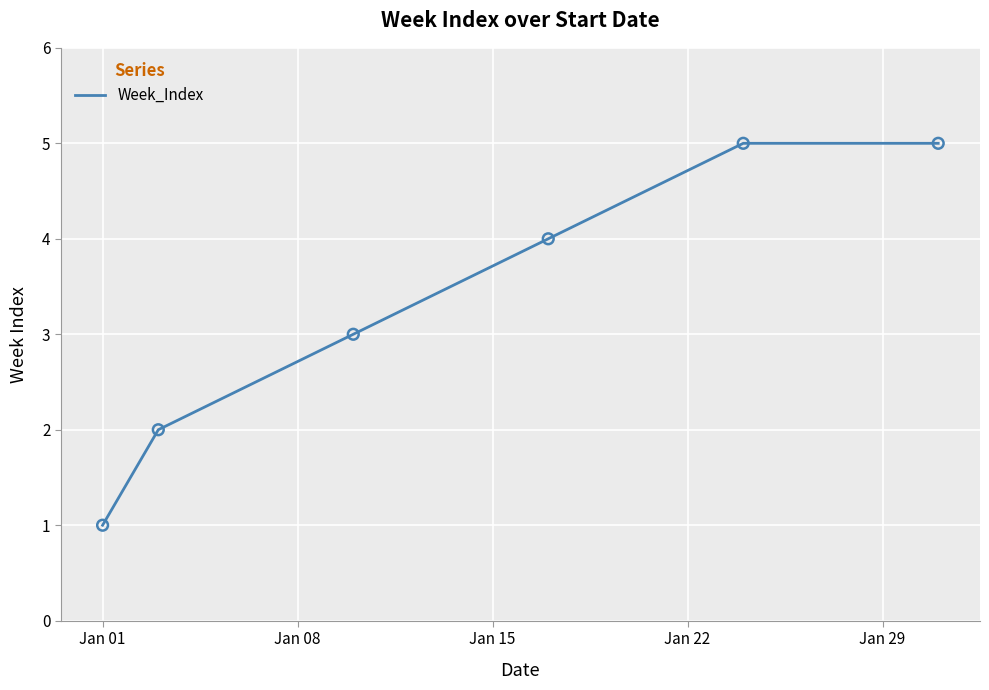

What is the maximum value shown in the chart?

5